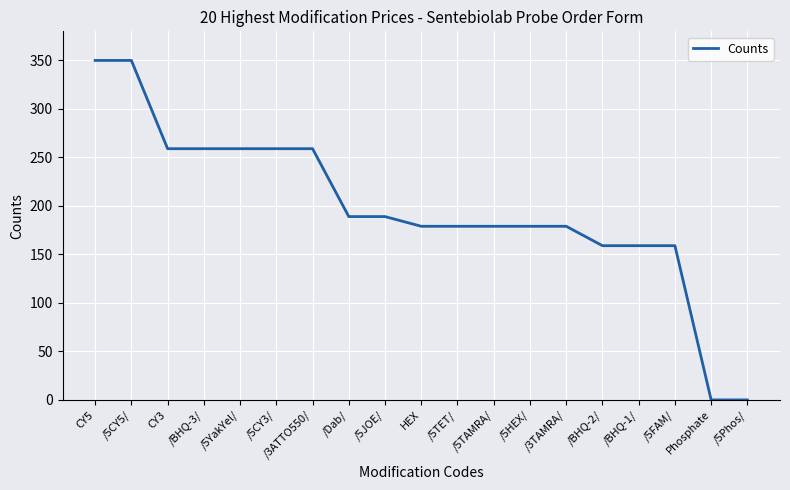

The chart shows a value of 0 at /5Phos/. True or false?

True